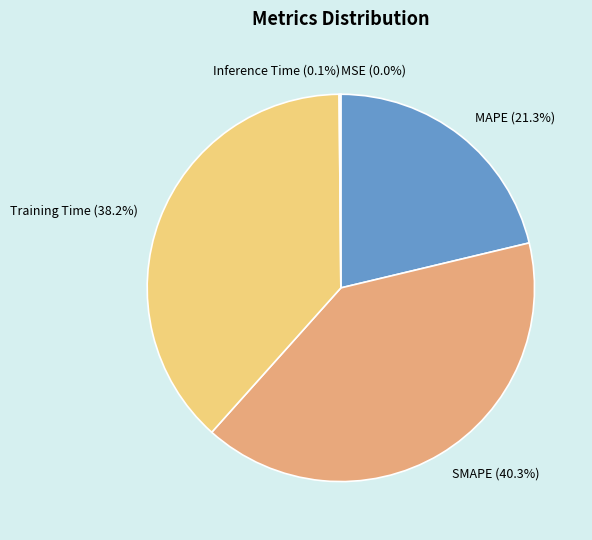

Does any single category account for the majority?

No